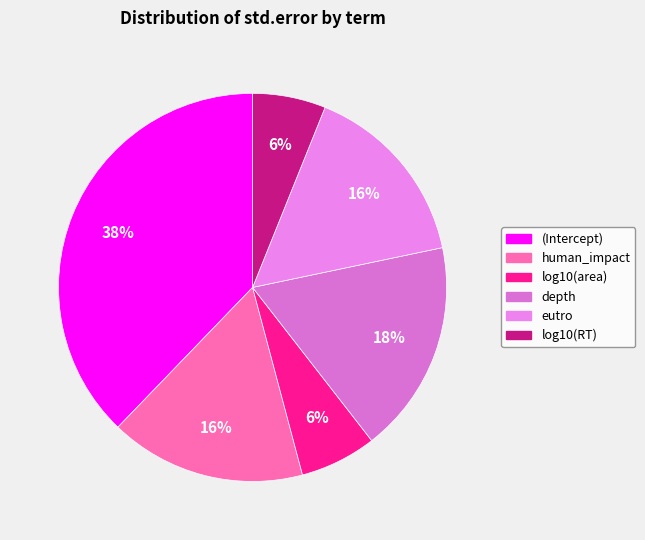

What is the change in value from (Intercept) to log10(RT)?

-0.6